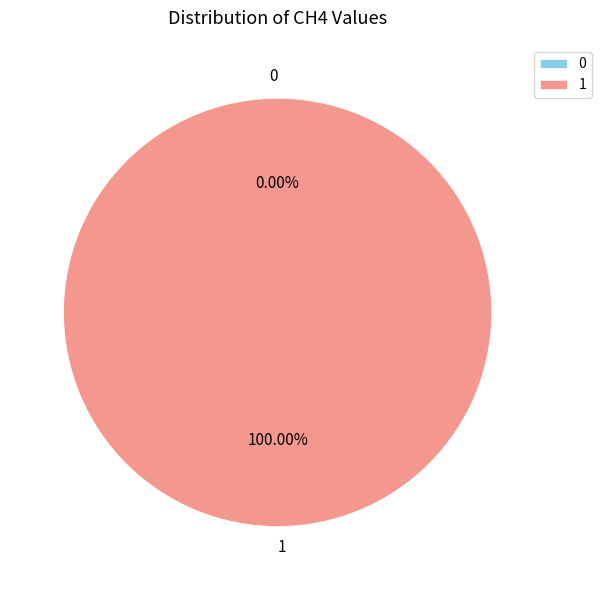

How many segments does this pie chart have?

2